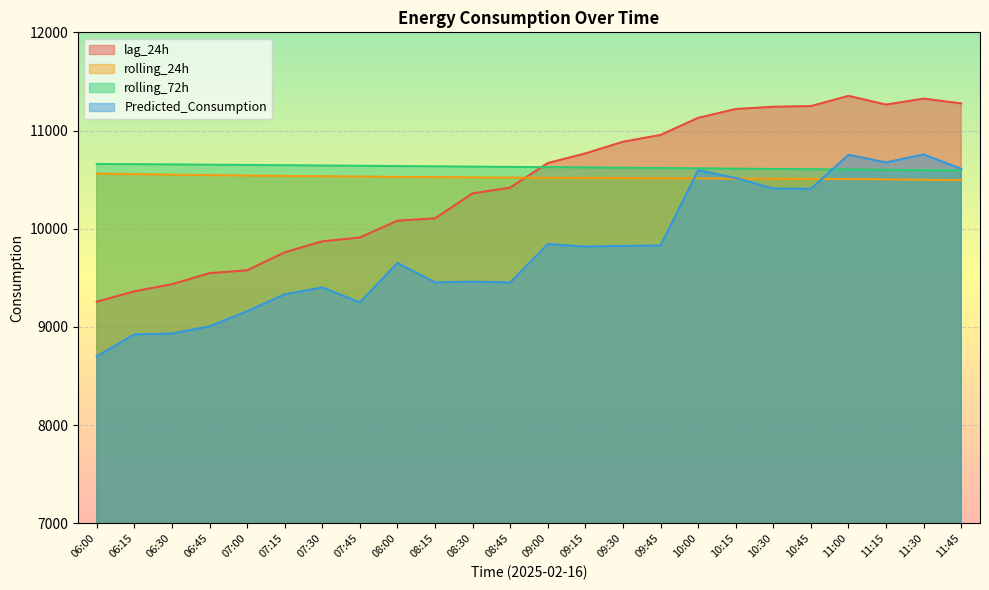

What is the value of the rolling_24h point at the 9th from the left?

10527.6